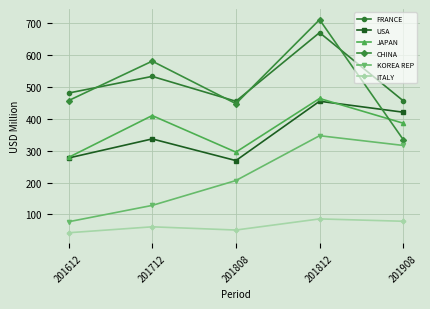

The value of KOREA REP at 201808 is 48.0. True or false?

False